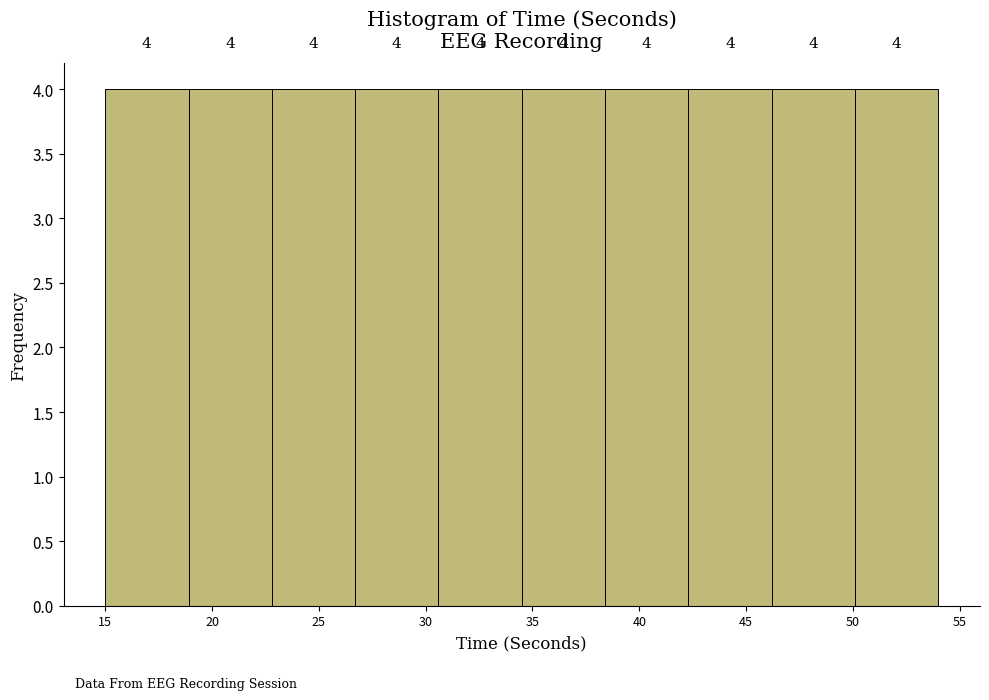

How tall is the bar that spans 22.8 to 26.7 on the x-axis? The bar edges are not printed on the chart, so give them approximately, as read against the axis.

4